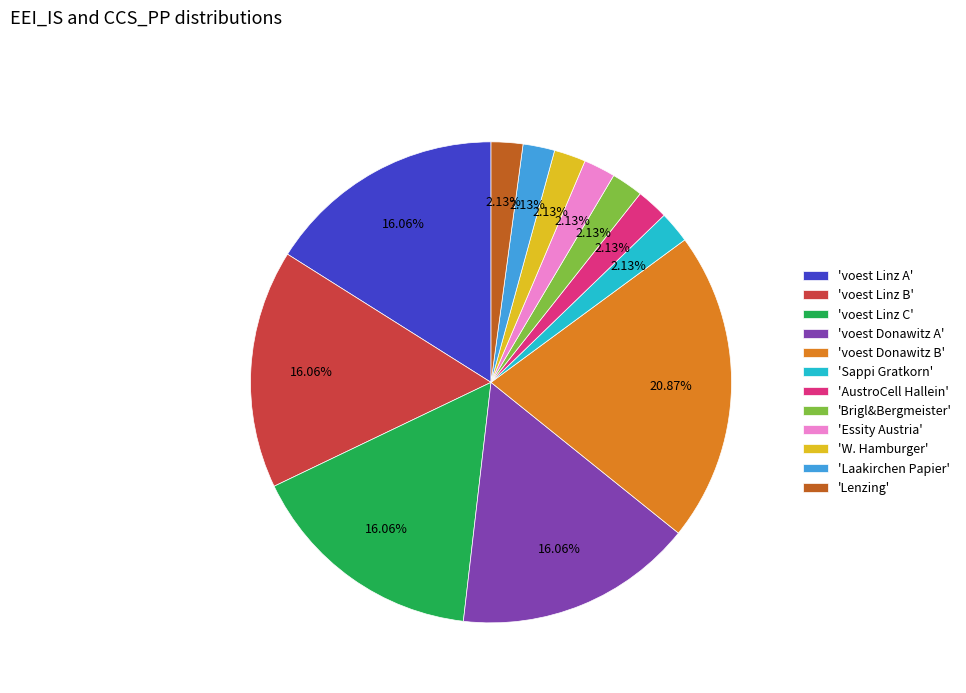

To the nearest percent, what is the difference between the largest and smallest slice percentages?

19%